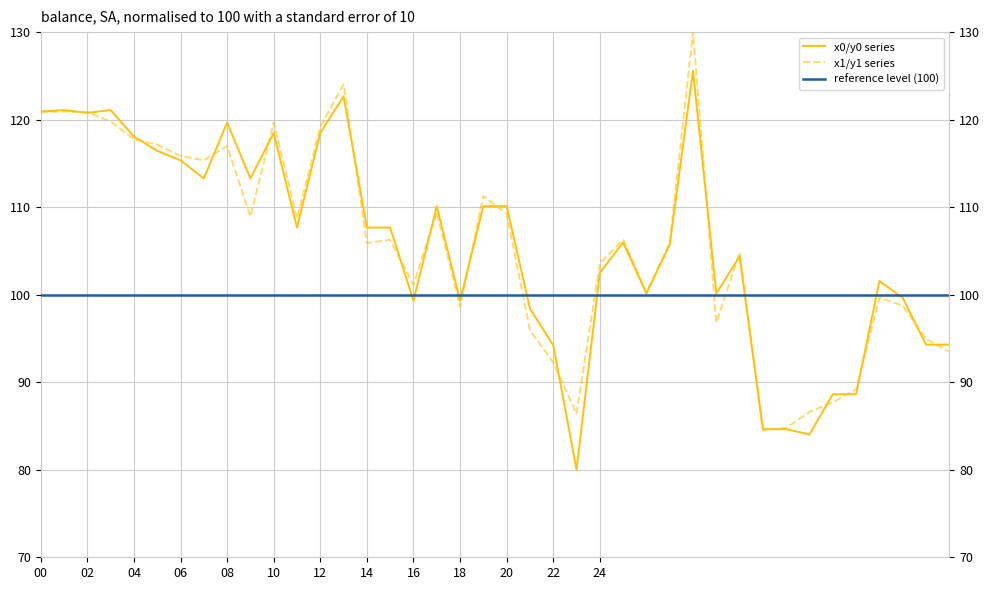

The y0 series shows 81.6 at 13. True or false?

False